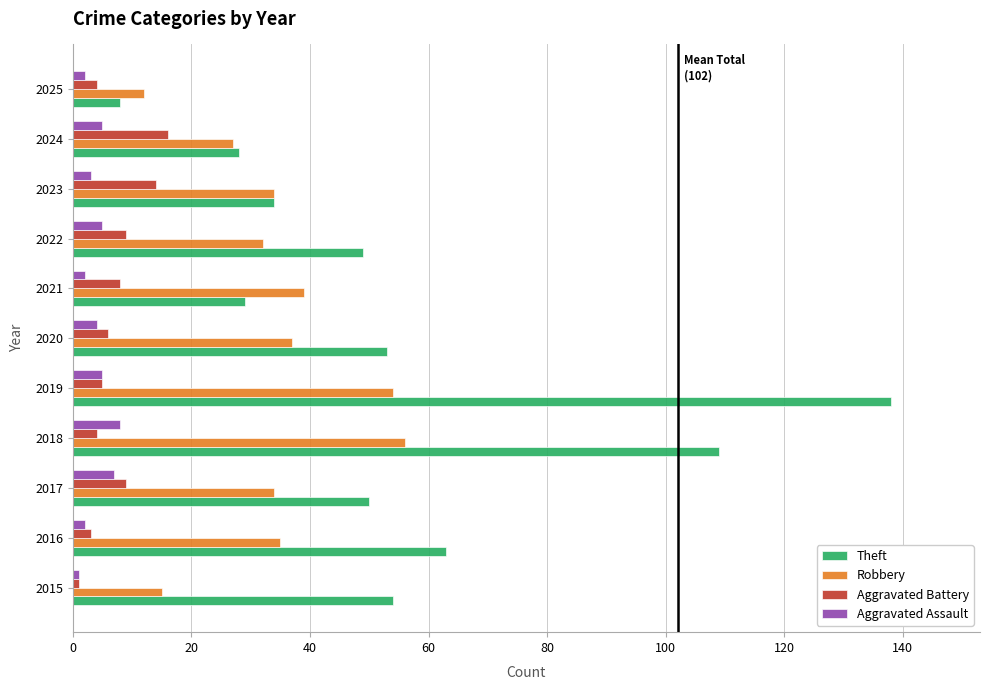

Rank the series by their maximum value, from highest to lowest.

Theft, Robbery, Aggravated Battery, Aggravated Assault